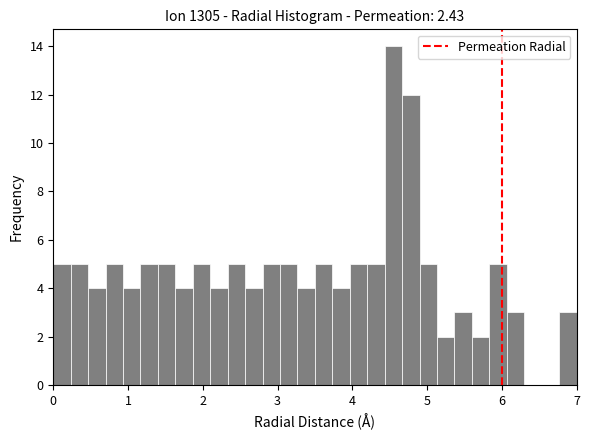

Read against the x-axis, roughly where is the centre of the tallest bar?

4.6